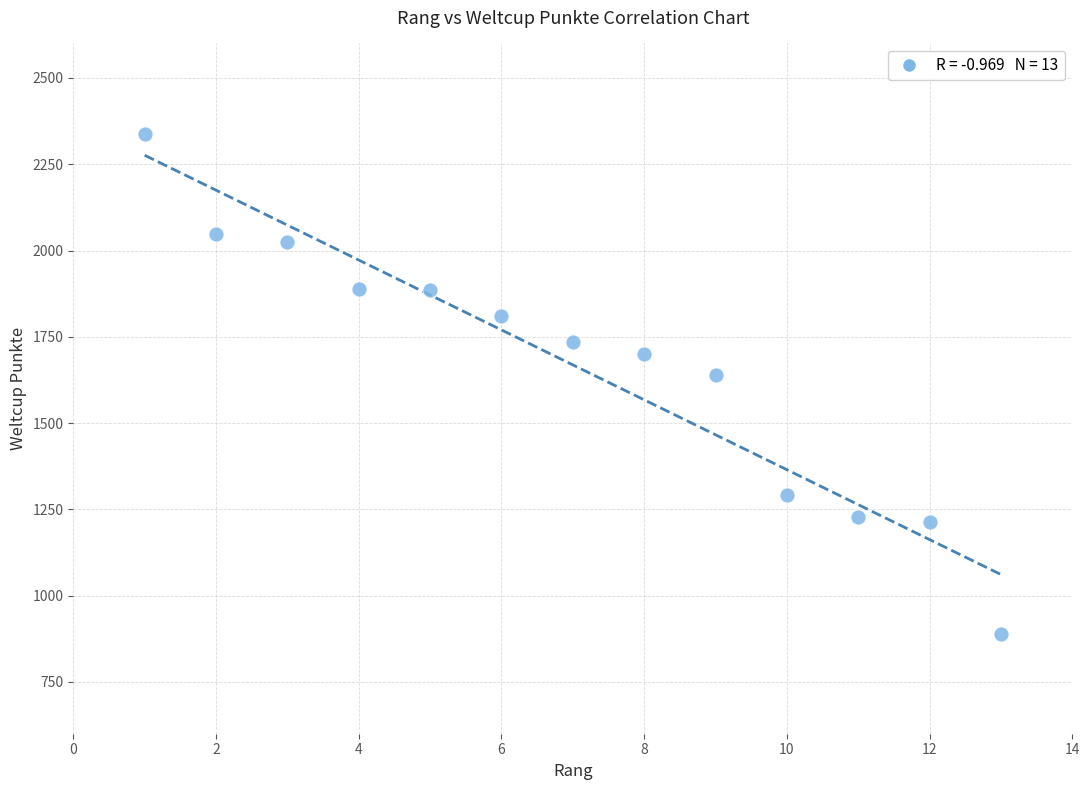

What Y value in the scatter plot is closest to 1613?

1640